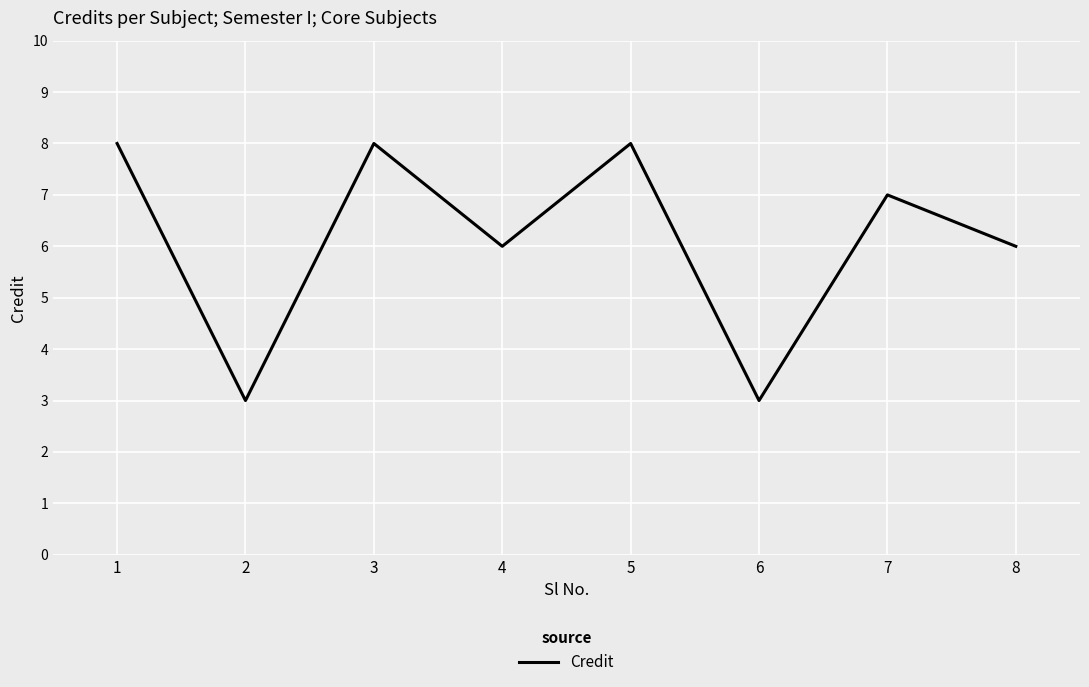

What is the minimum value shown in the chart?

3